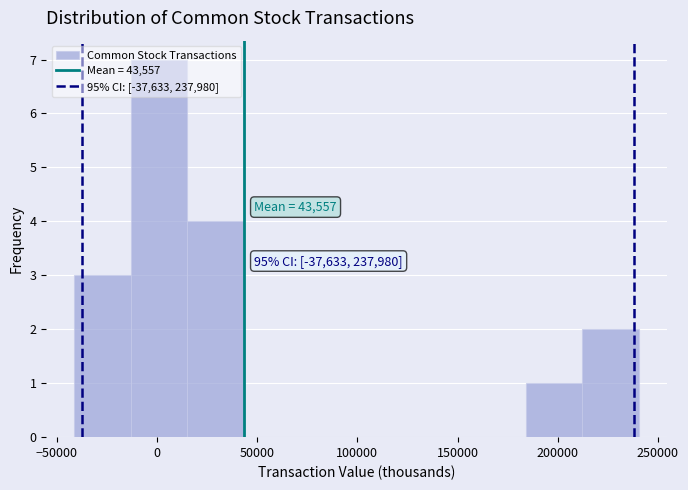

Which range on the x-axis has the tallest bar?

-15000 to 15000